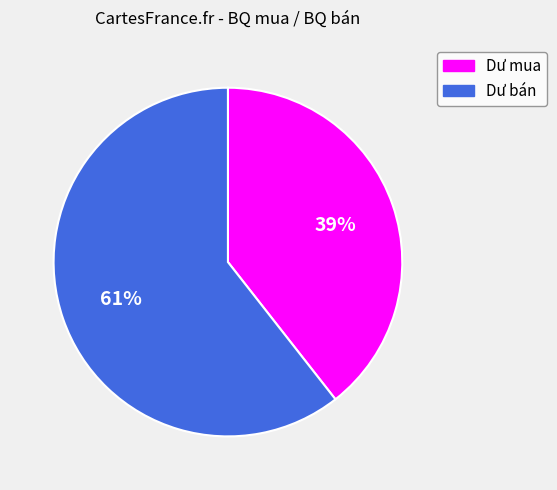

What is the majority slice?

Dư bán